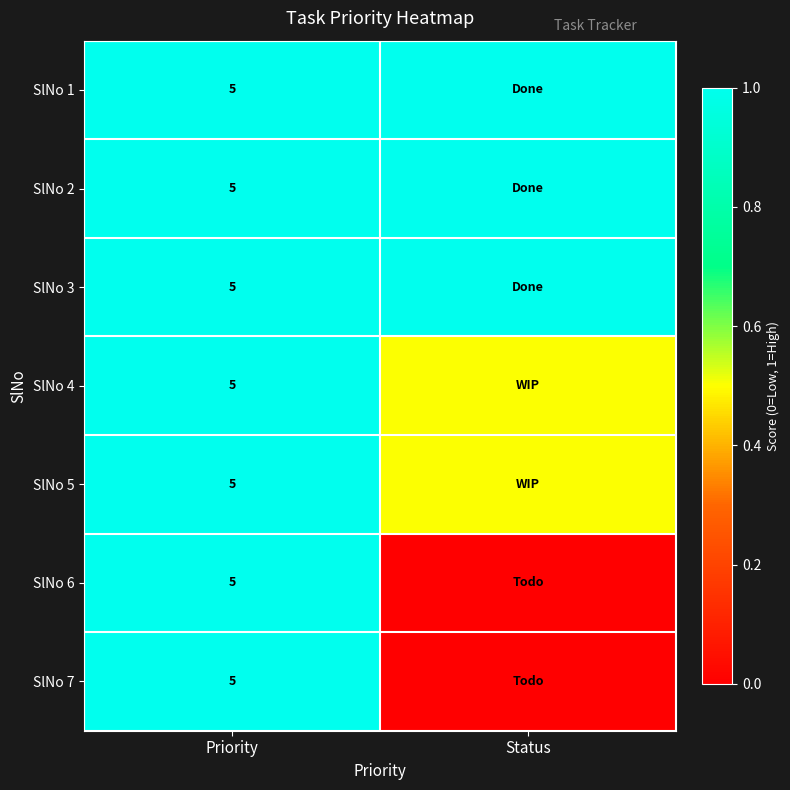

What is the spread (max minus min) of values at Status?

1.0